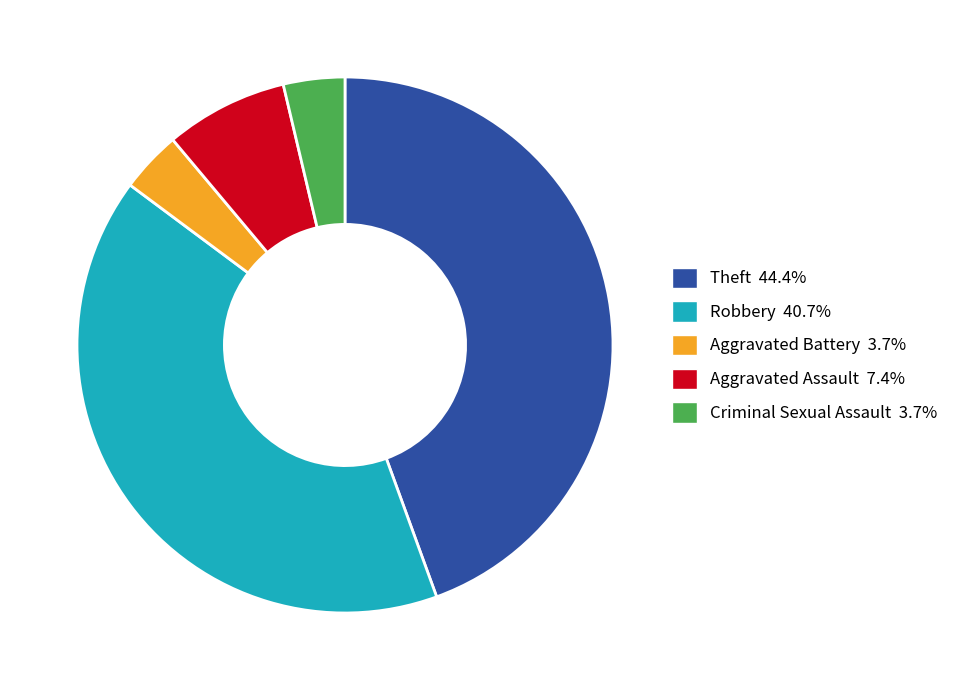

Approximately how many times larger is the value at Aggravated Battery compared to Criminal Sexual Assault?

1.0